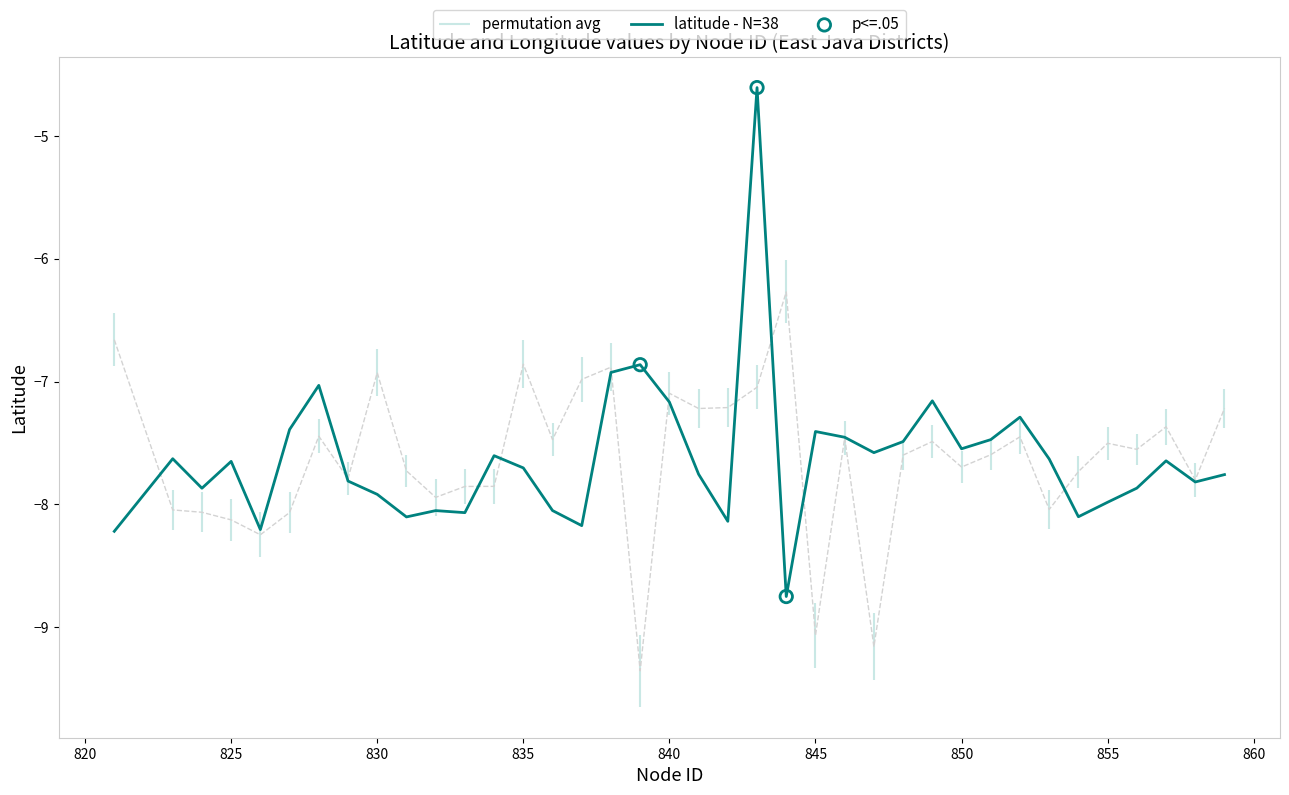

Is it true that latitude - N=38 equals -7.6 at 825?

True